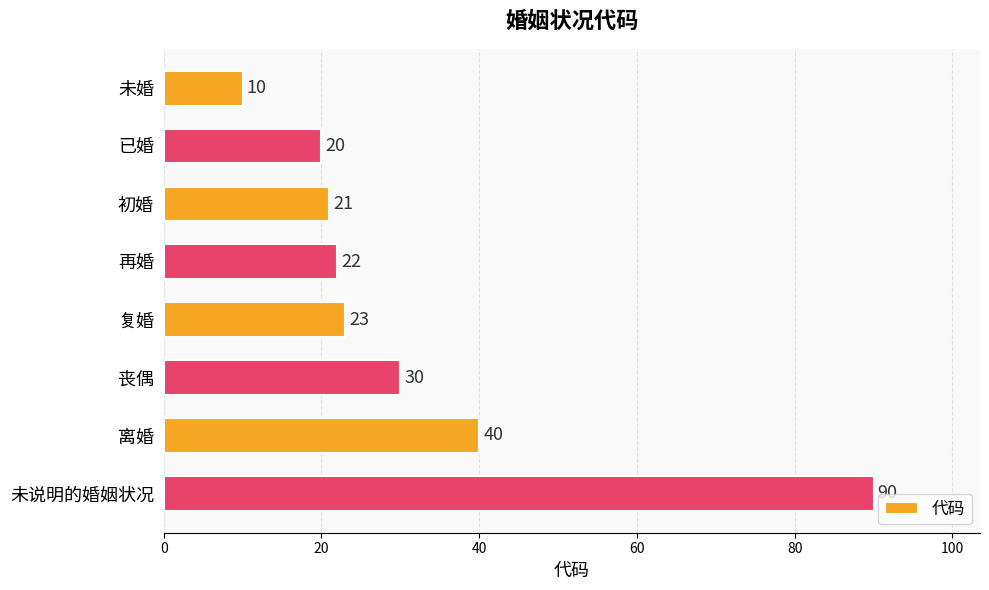

The value at 未说明的婚姻状况 is 90. True or false?

True